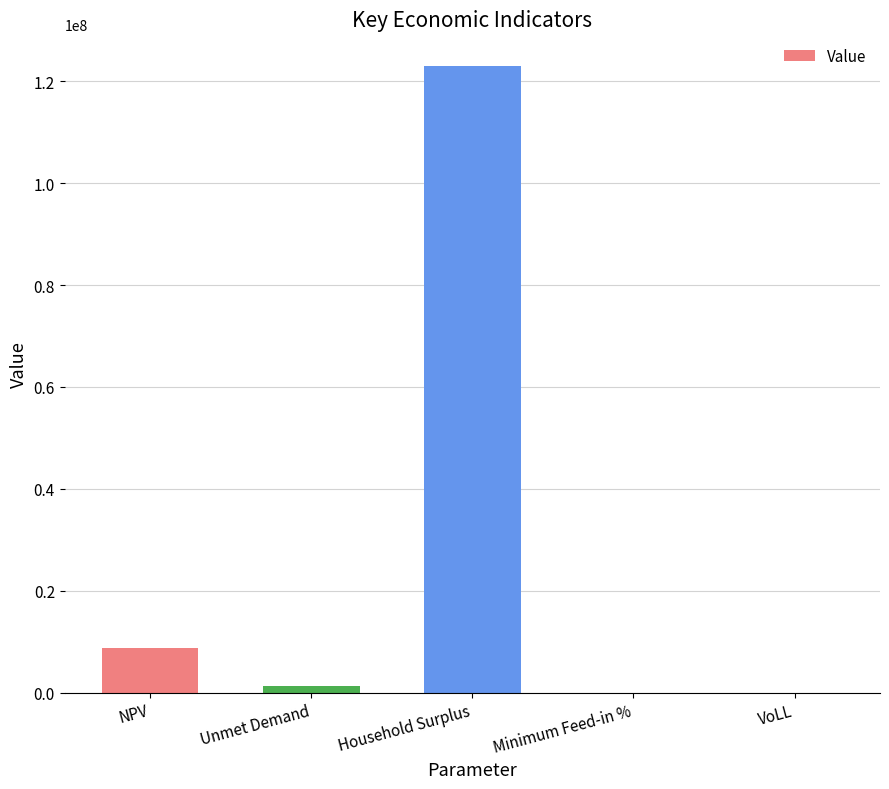

What is the sum of all values?

133107672.8